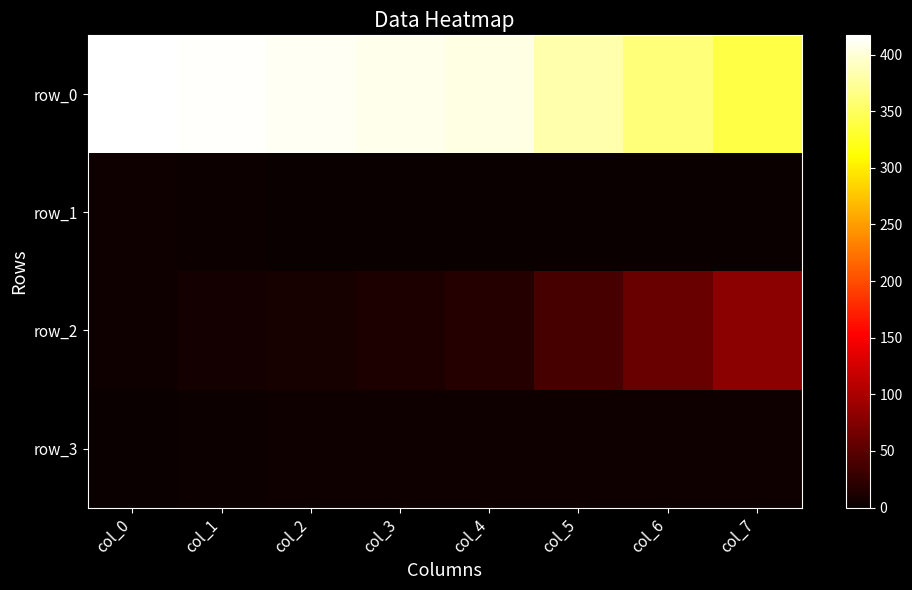

Where does the row_0 series first go above 408?

col_0